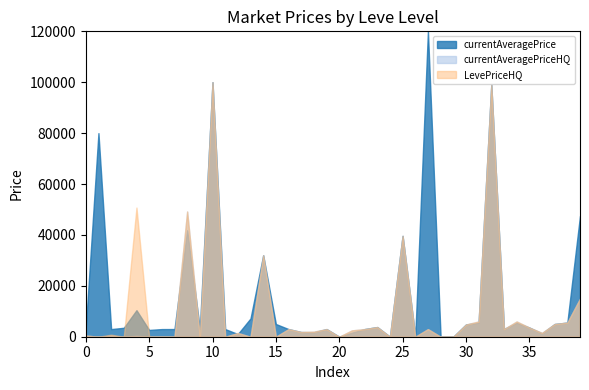

At which category is the sum across all series the highest?

10